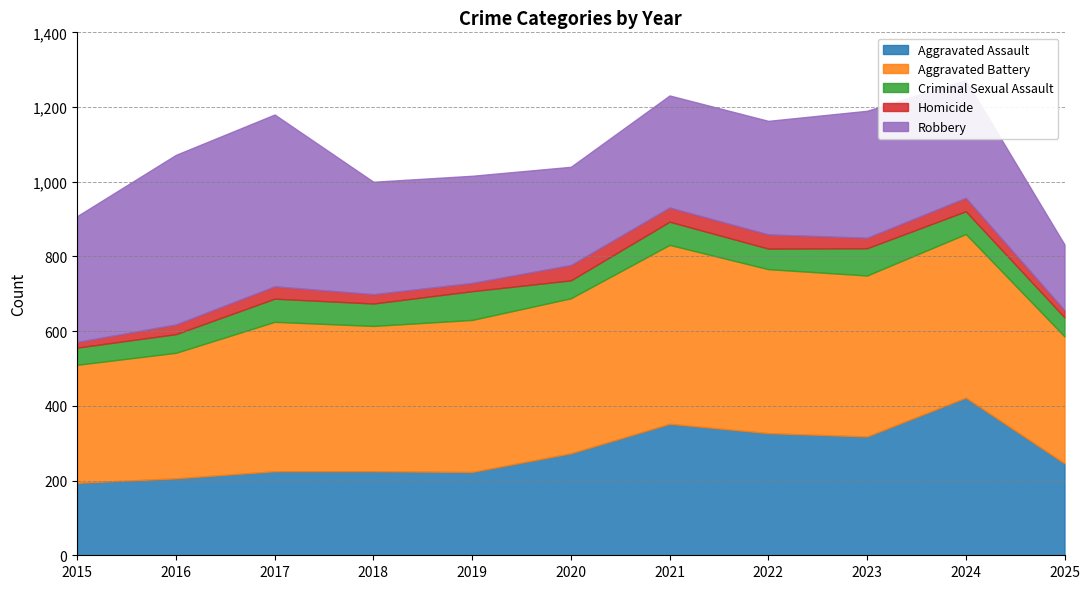

Reading right to left, extract all data points from this chart.

Aggravated Assault: 2025=246	2024=422	2023=318	2022=327	2021=352	2020=273	2019=223	2018=225	2017=225	2016=206	2015=194
Aggravated Battery: 2025=340	2024=438	2023=431	2022=439	2021=479	2020=415	2019=407	2018=389	2017=400	2016=336	2015=316
Criminal Sexual Assault: 2025=51	2024=61	2023=73	2022=55	2021=62	2020=48	2019=77	2018=60	2017=62	2016=50	2015=46
Homicide: 2025=19	2024=36	2023=28	2022=38	2021=38	2020=41	2019=22	2018=25	2017=33	2016=26	2015=15
Robbery: 2025=176	2024=315	2023=340	2022=304	2021=300	2020=263	2019=287	2018=301	2017=460	2016=454	2015=337